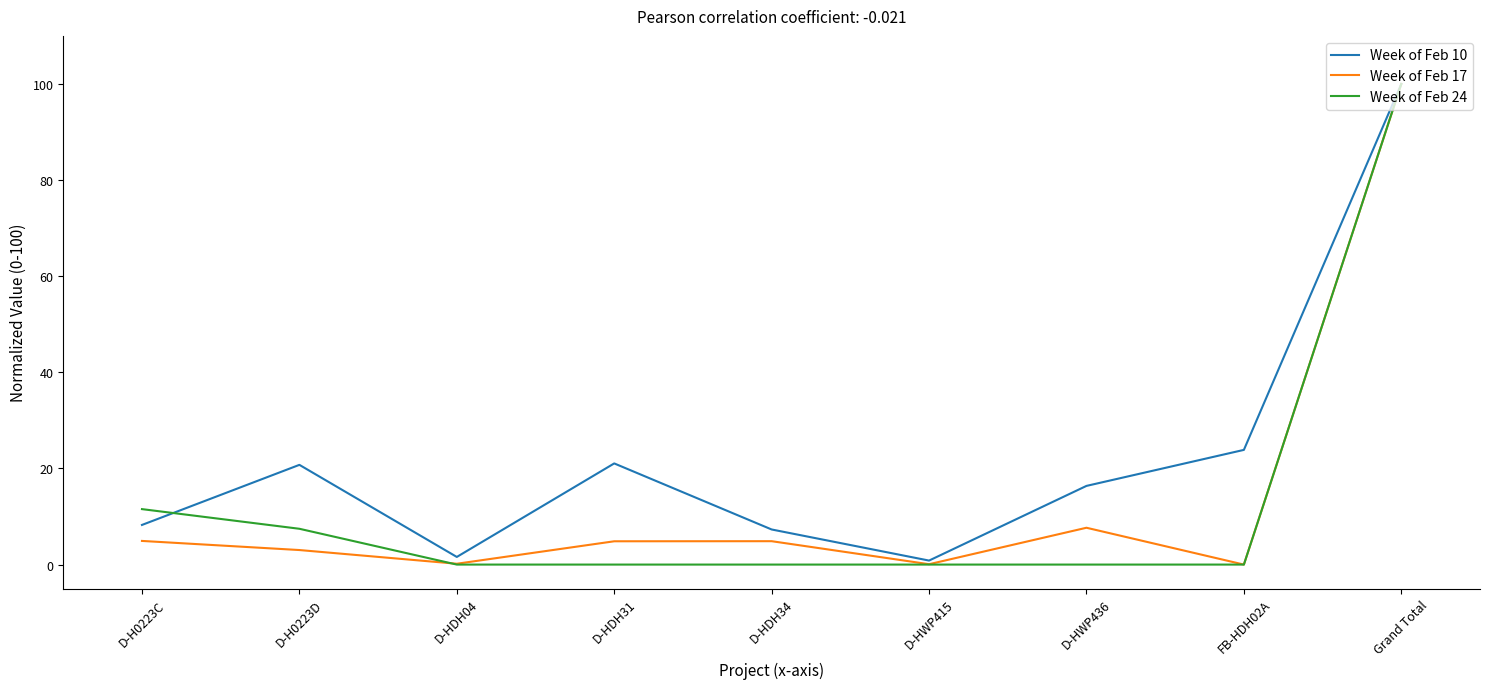

What is the difference between the second highest and minimum values in the Week of Feb 17 series?

7.7